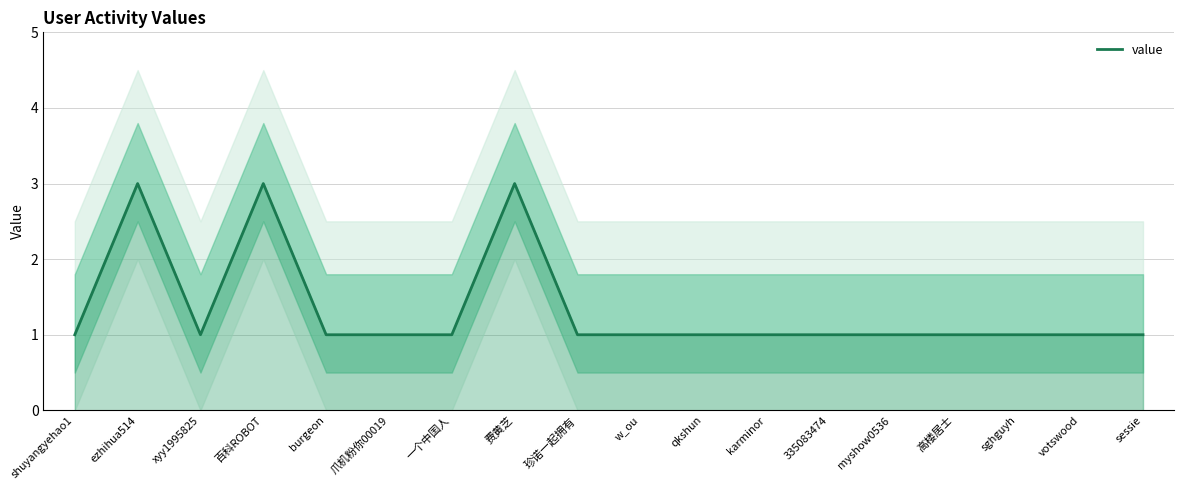

What is the difference between the maximum and minimum values?

2